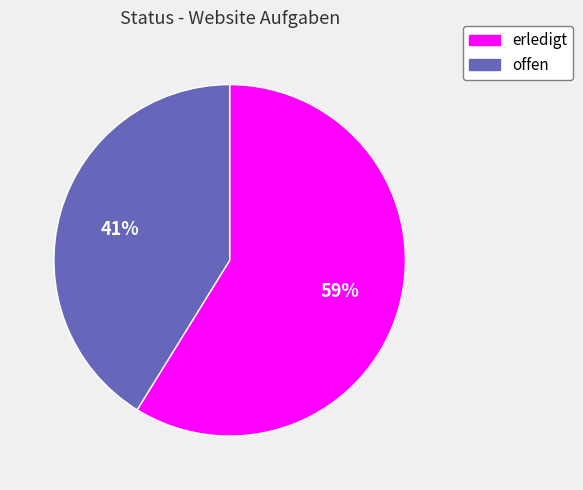

To the nearest percent, what percentage of the pie is erledigt?

59%